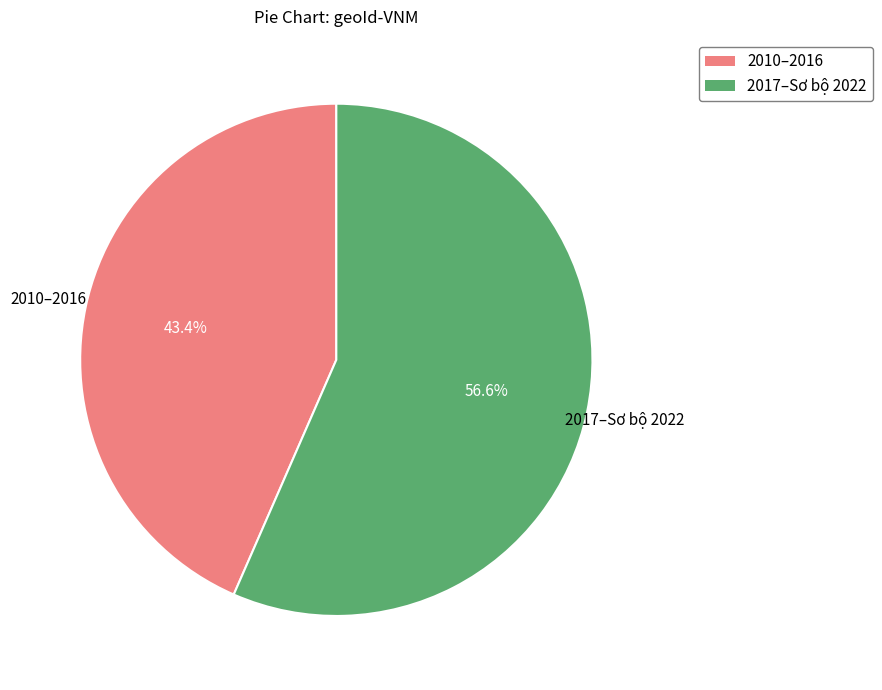

How many slices are in this pie chart?

2